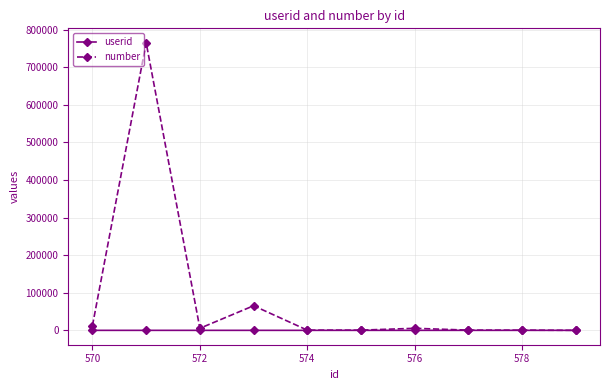

What is the minimum value for number?

12